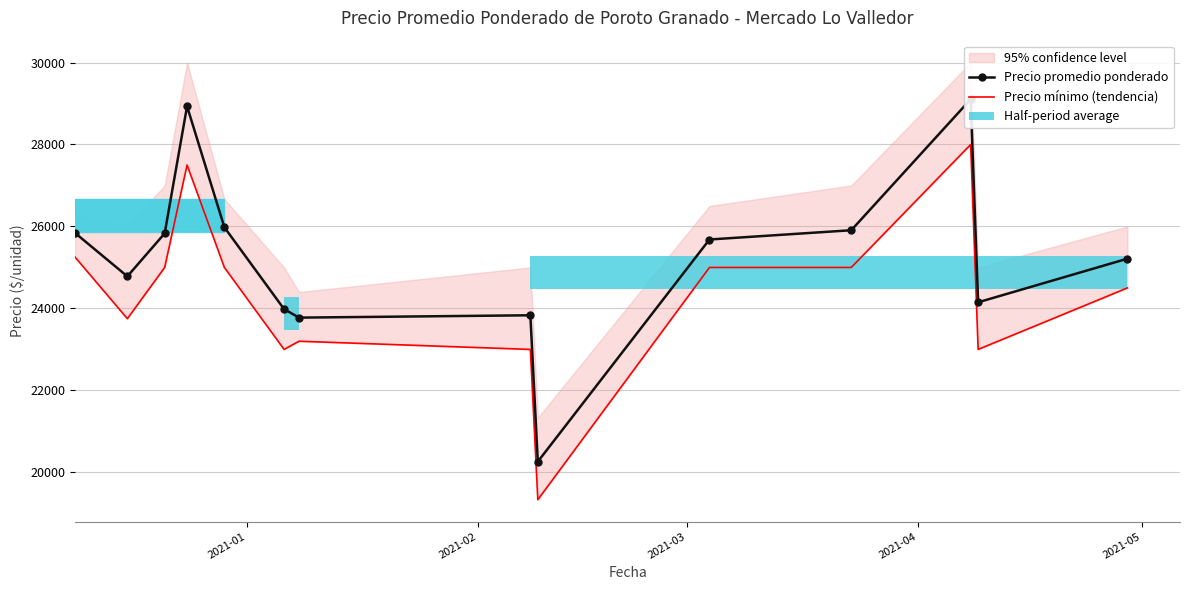

Reading left to right, transcribe all the data shown in this chart.

Precio promedio ponderado: 25840.2	24782.5	25832.0	28931.8	25979.3	23983.3	23775.8	23833.0	20262.0	25682.0	25908.0	29103.0	24150.0	25214.0
Precio mínimo (tendencia): 25250.0	23750.0	25000.0	27500.0	25000.0	23000.0	23200.0	23000.0	19333.3	25000.0	25000.0	28000.0	23000.0	24500.0